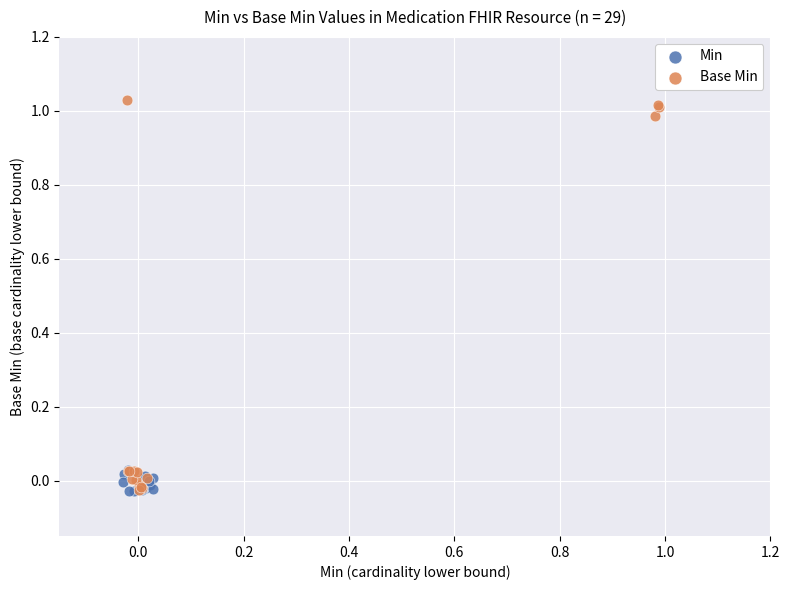

What are all the series names shown in the legend?

Min, Base Min